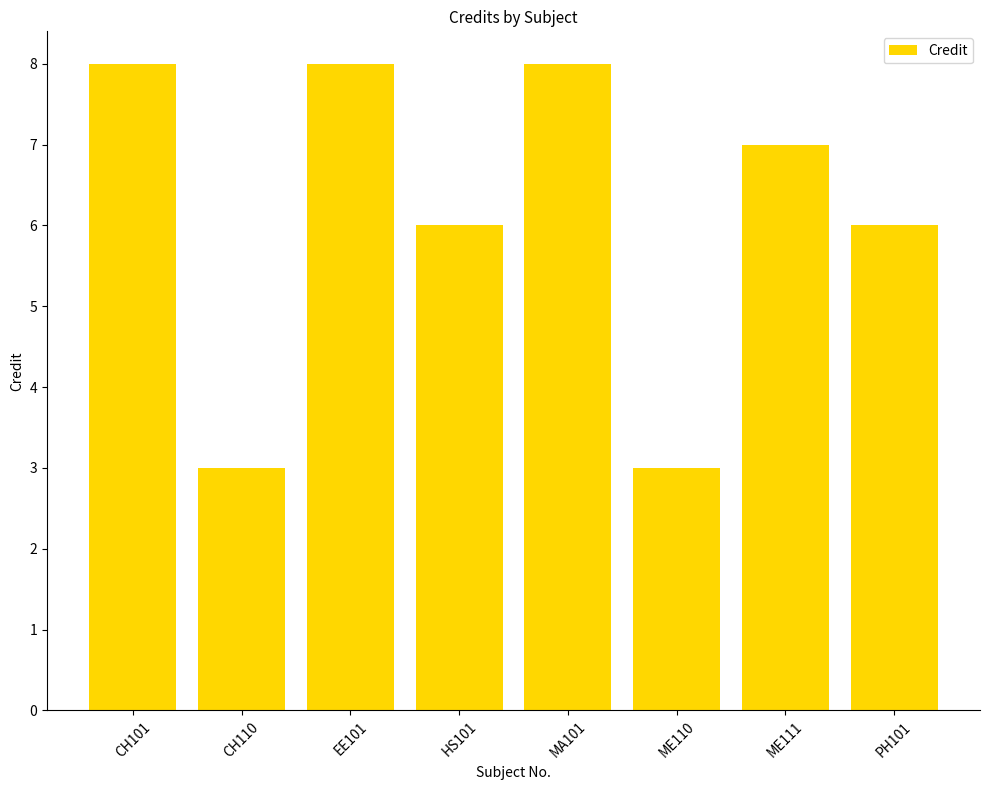

What is the smallest value displayed?

3